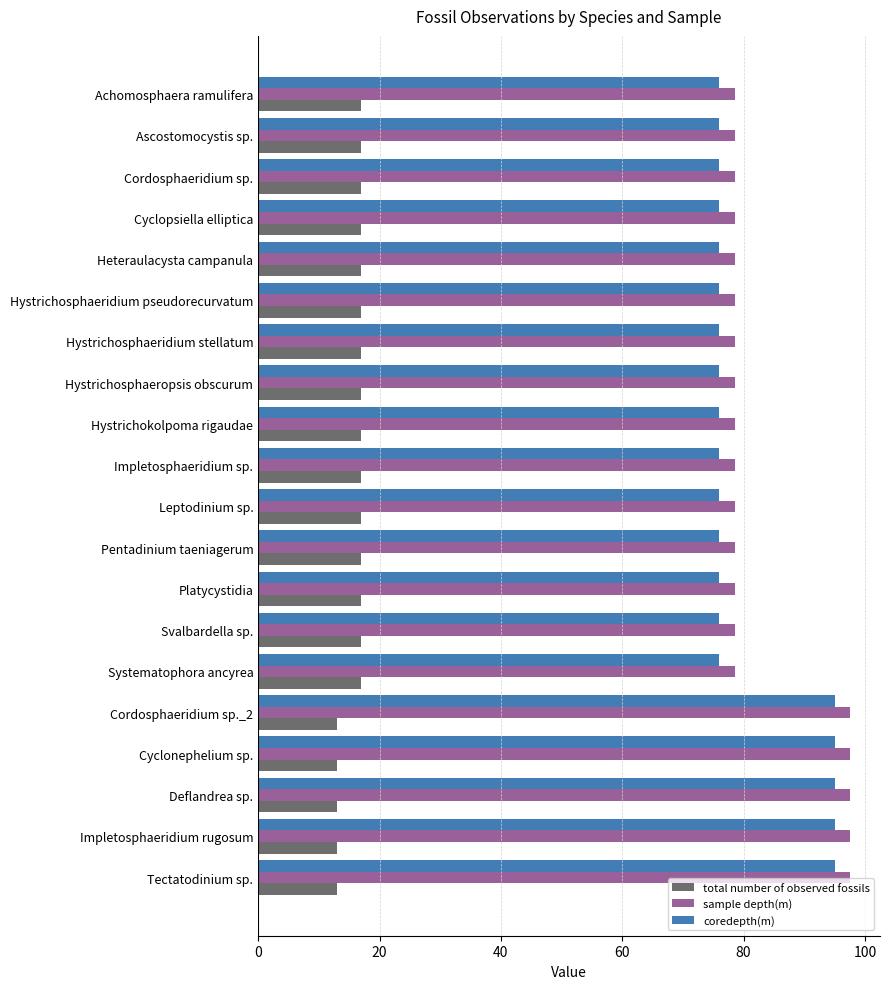

What is the smallest value displayed?

13.0